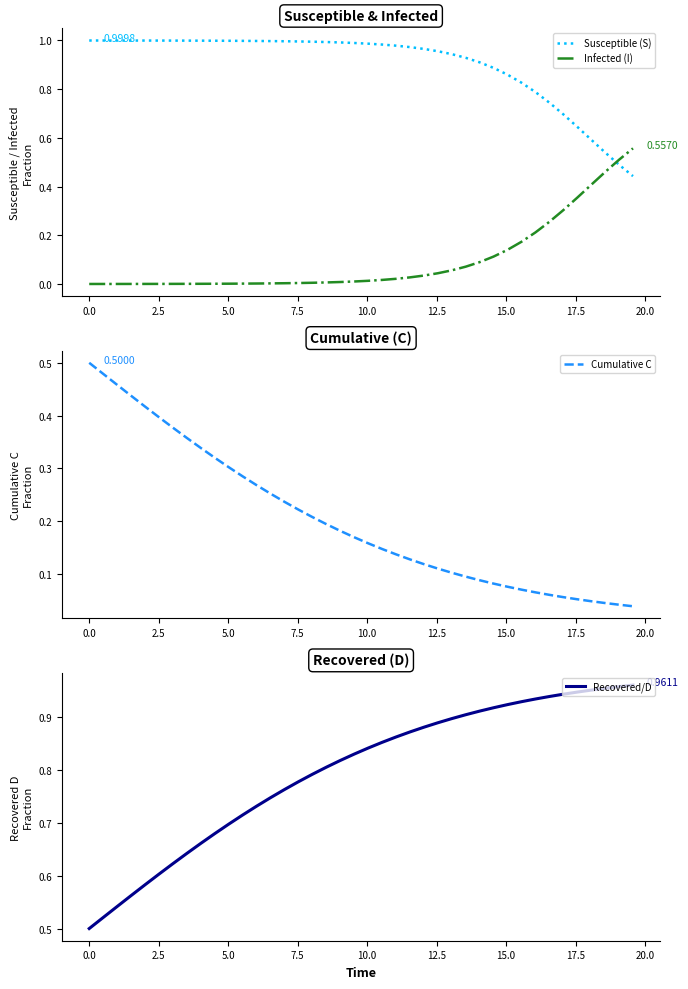

How many times do Susceptible (S) and Infected (I) cross each other?

1